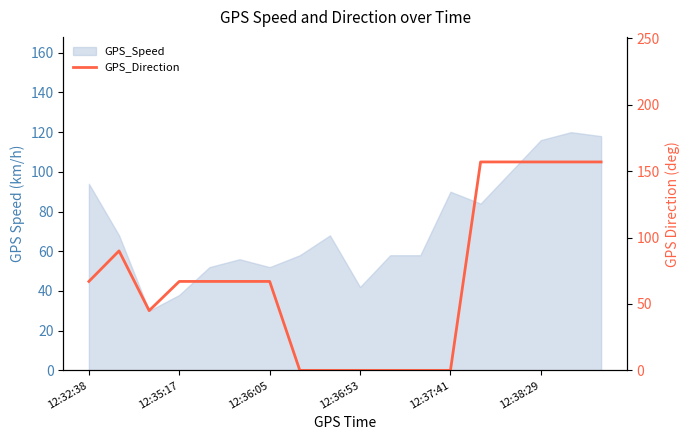

What is the approximate value at 12:36:05, to the nearest 5?

65